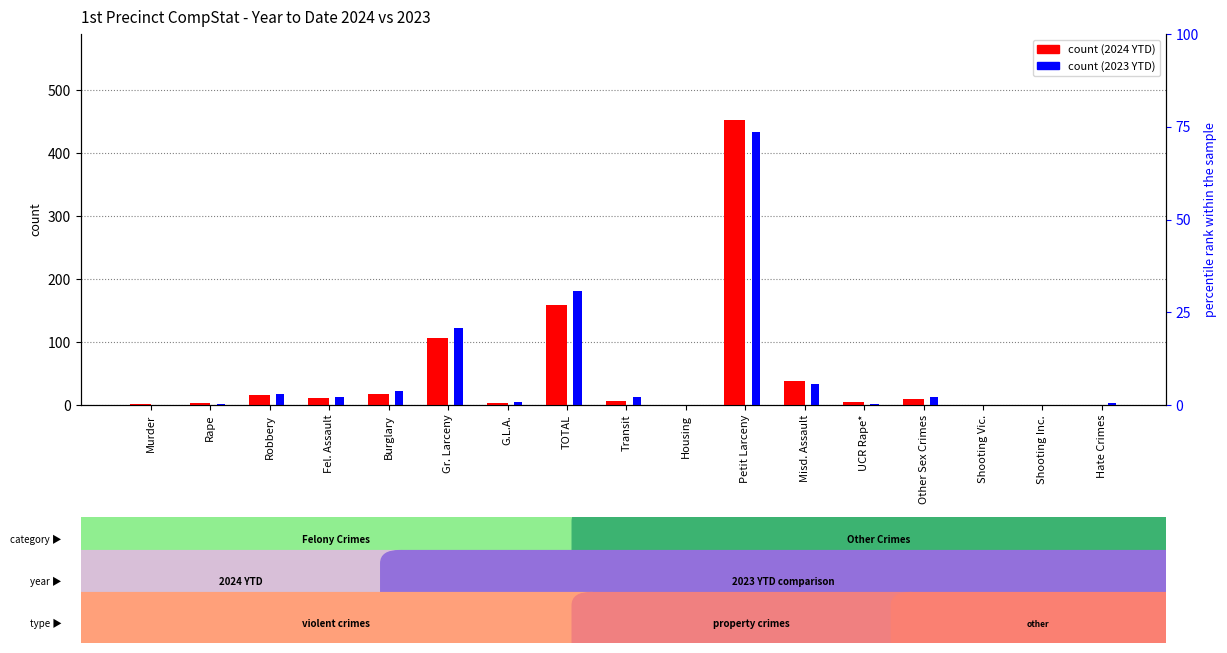

Is it true that 2023 YTD equals 3 at Rape?

False